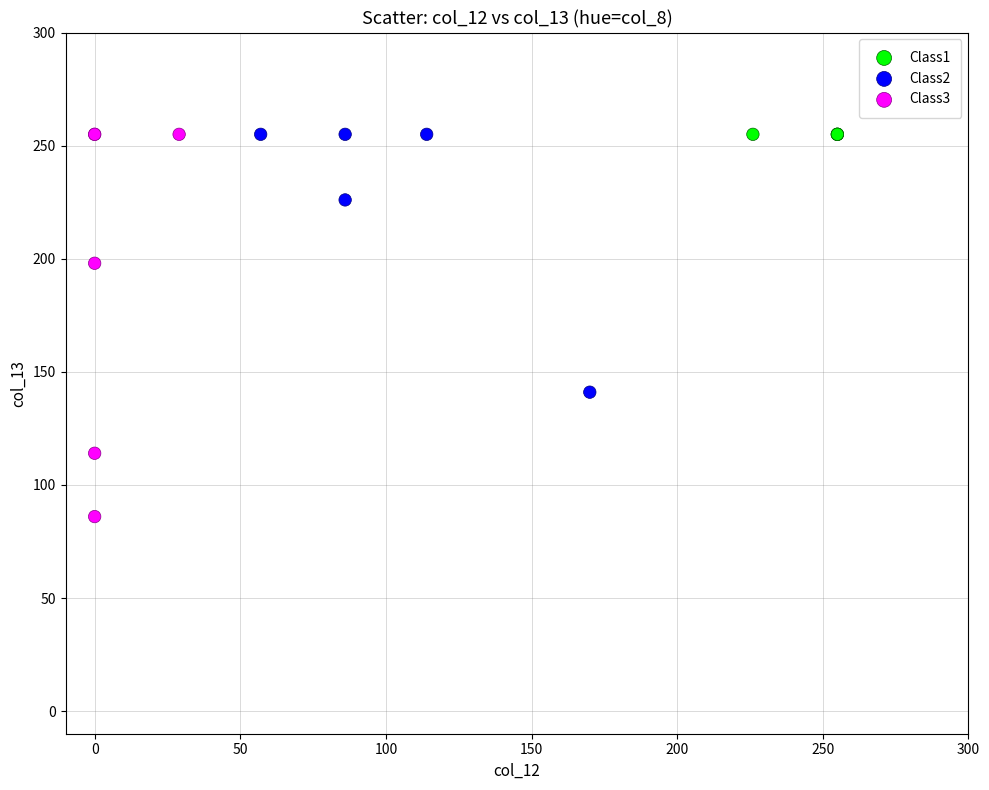

What are all the series names shown in the legend?

Class1, Class2, Class3